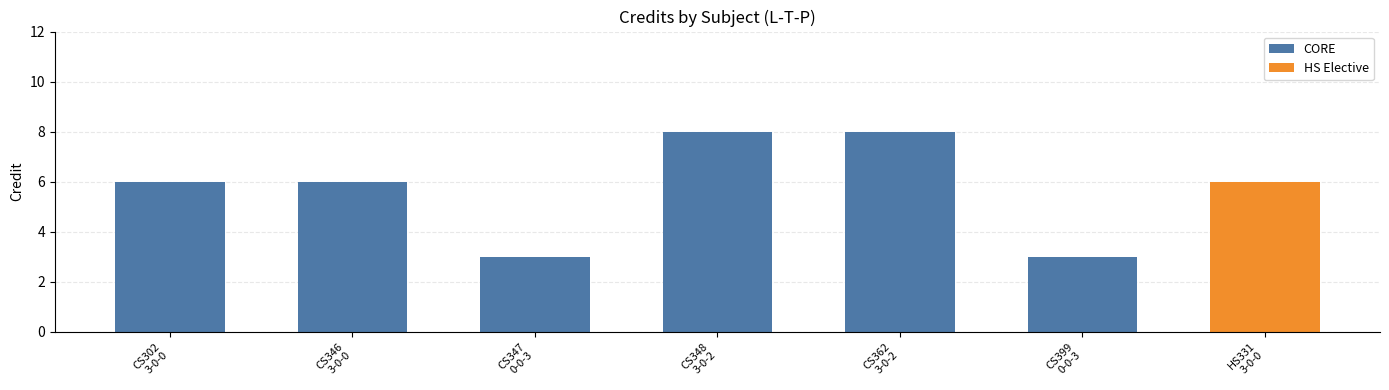

What is the maximum value shown in the chart?

8